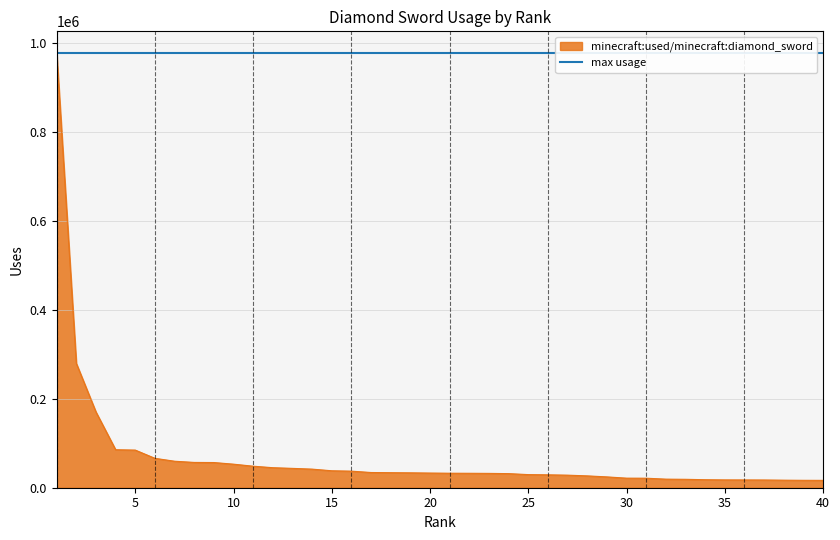

How many lines are shown in the chart?

1